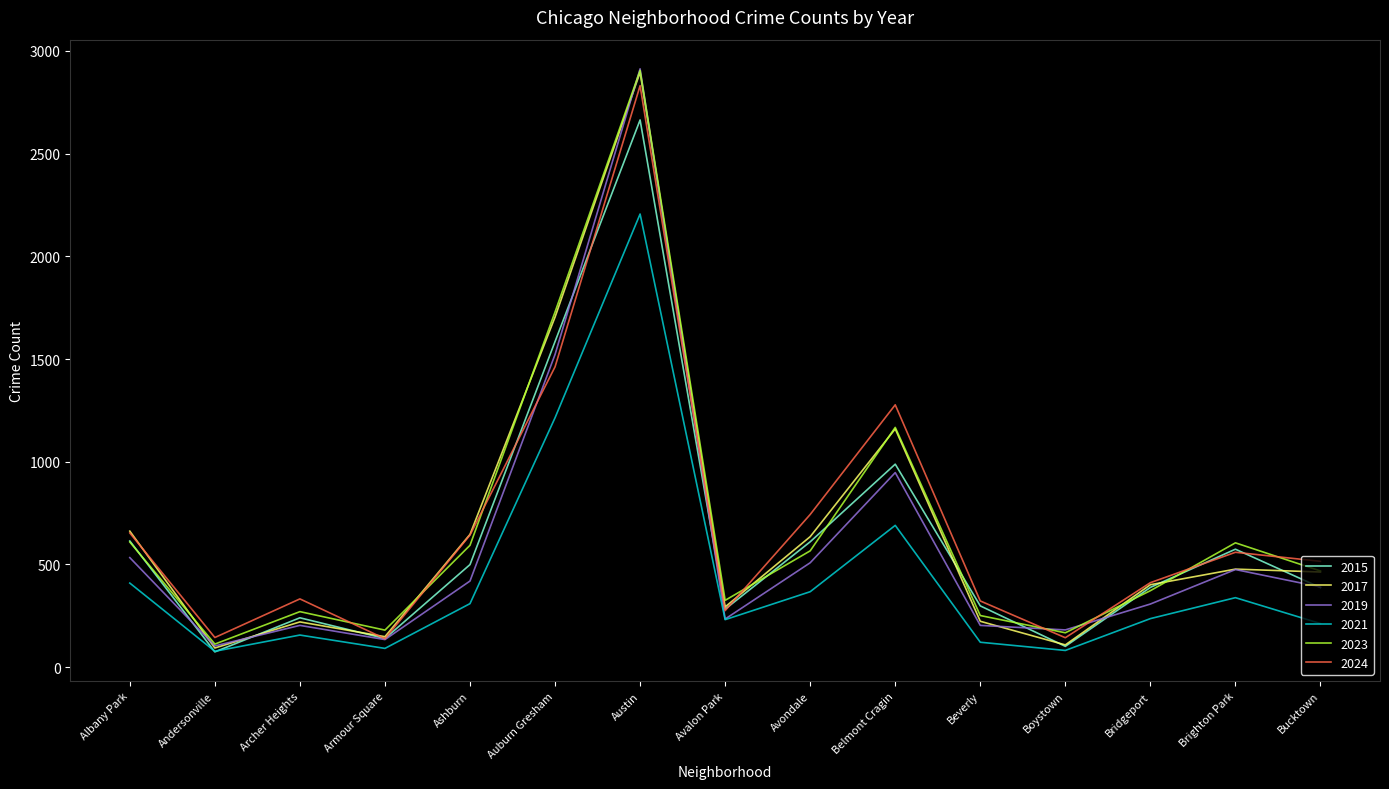

What is the difference between the highest and lowest values at Belmont Cragin?

587